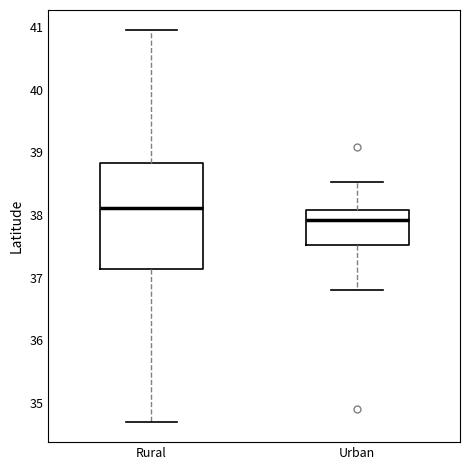

Which box has the highest median line?

Rural